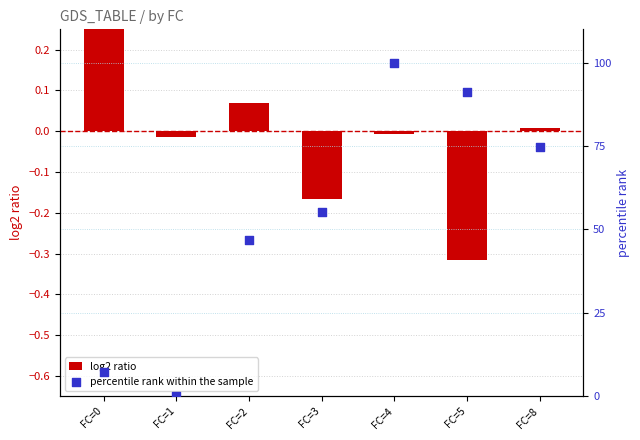

Which series contains the highest Y value?

percentile rank within the sample